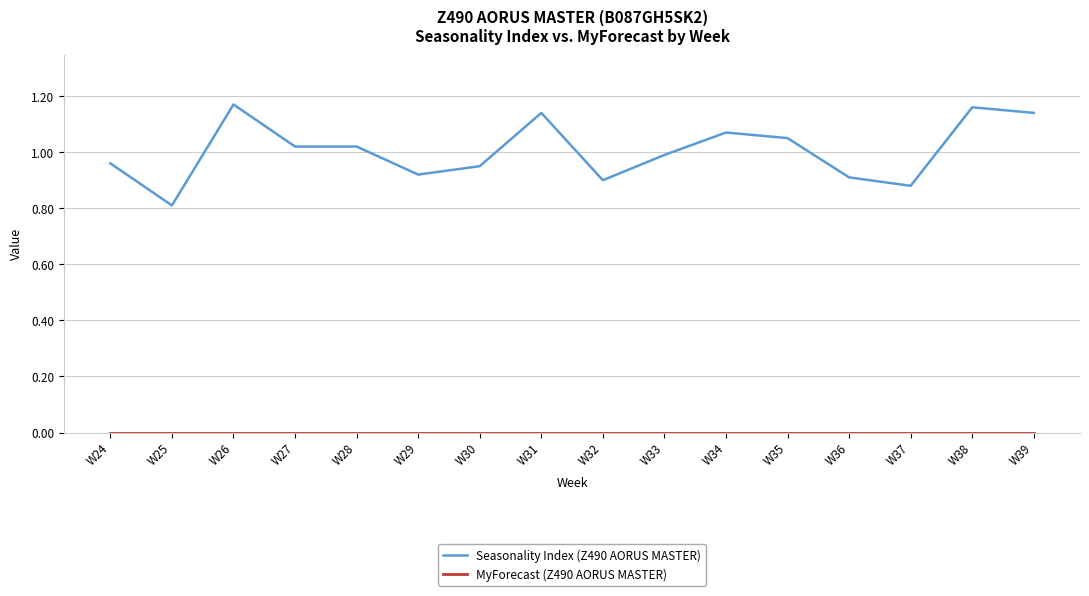

Between W33 and W34, which series saw the biggest shift?

Seasonality Index (Z490 AORUS MASTER)